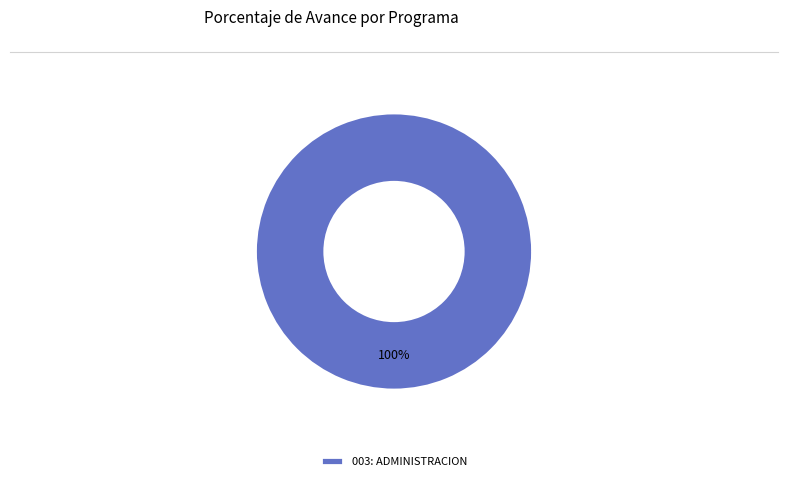

To the nearest percent, what portion does 003: ADMINISTRACION represent?

100%